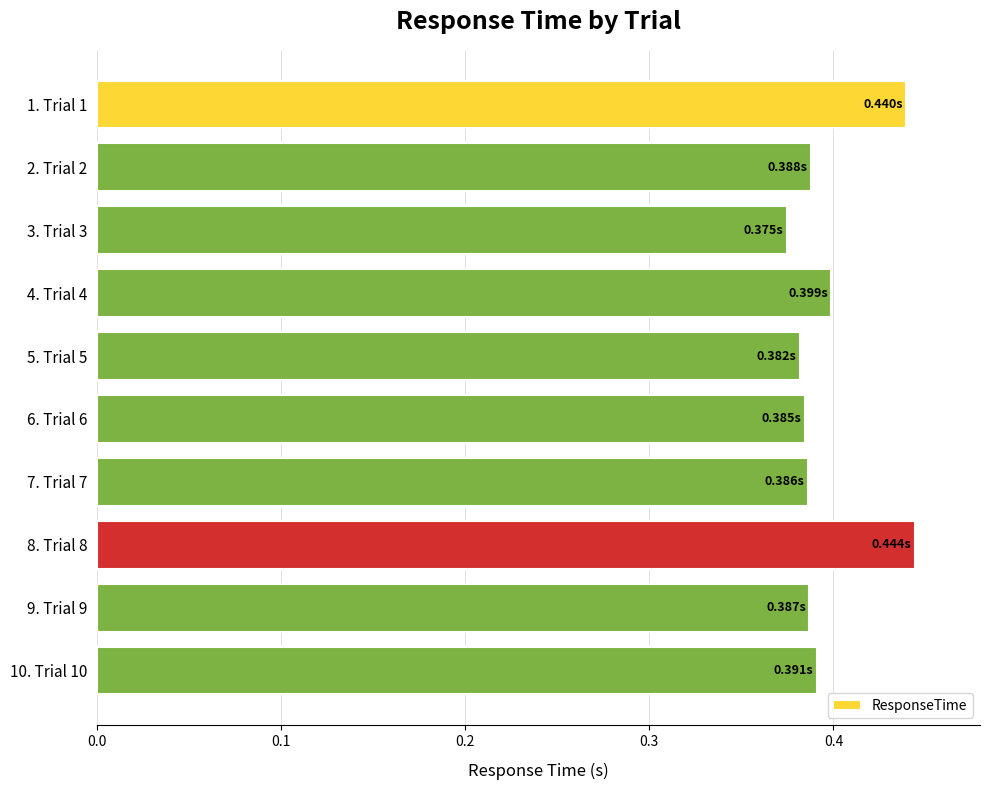

Where is the data nearest to the value 0?

3. Trial 3